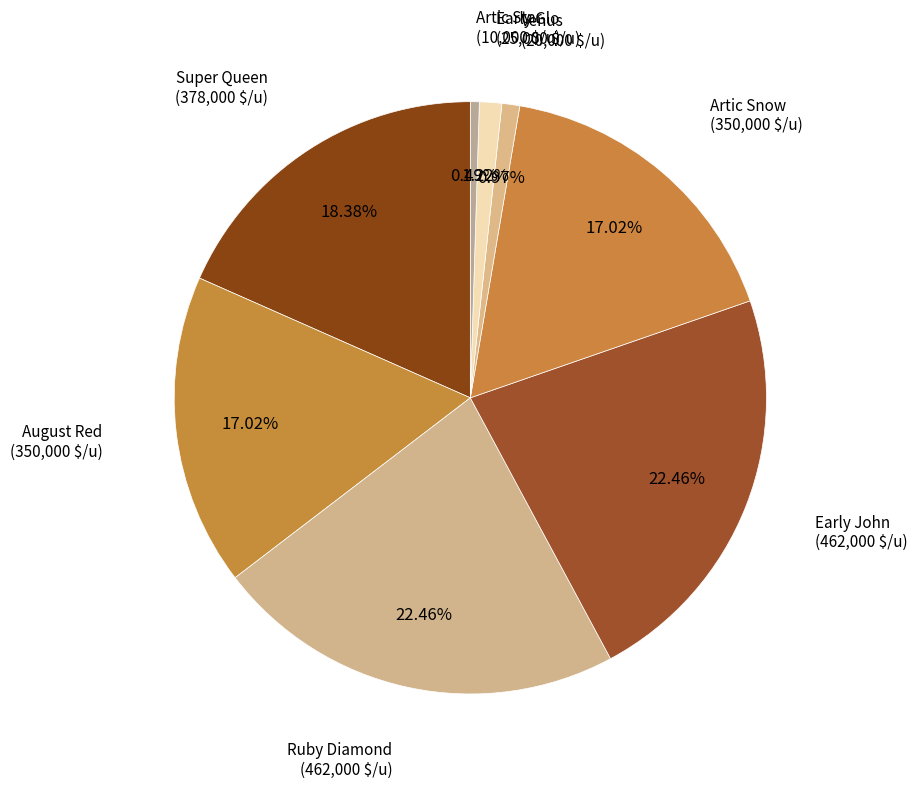

Is it true that Early John is 22% of the pie?

True